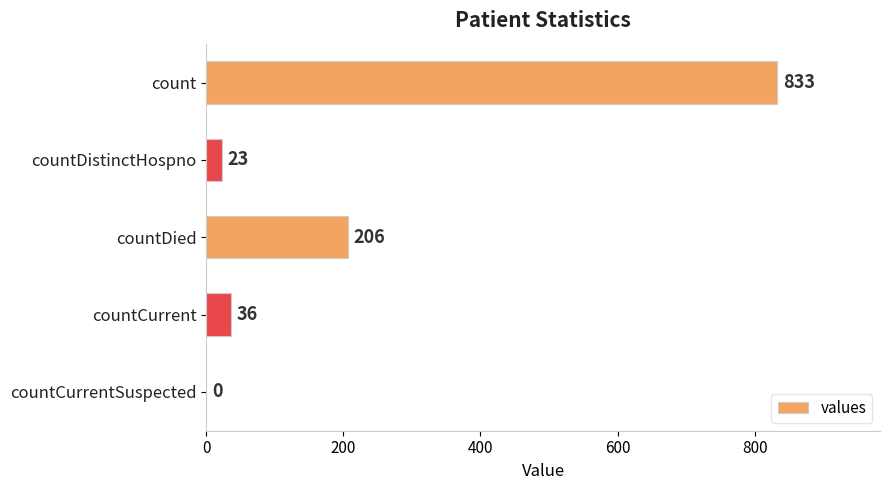

Reading bottom to top, what are all the values shown in this chart?

countCurrentSuspected=0	countCurrent=36	countDied=206	countDistinctHospno=23	count=833